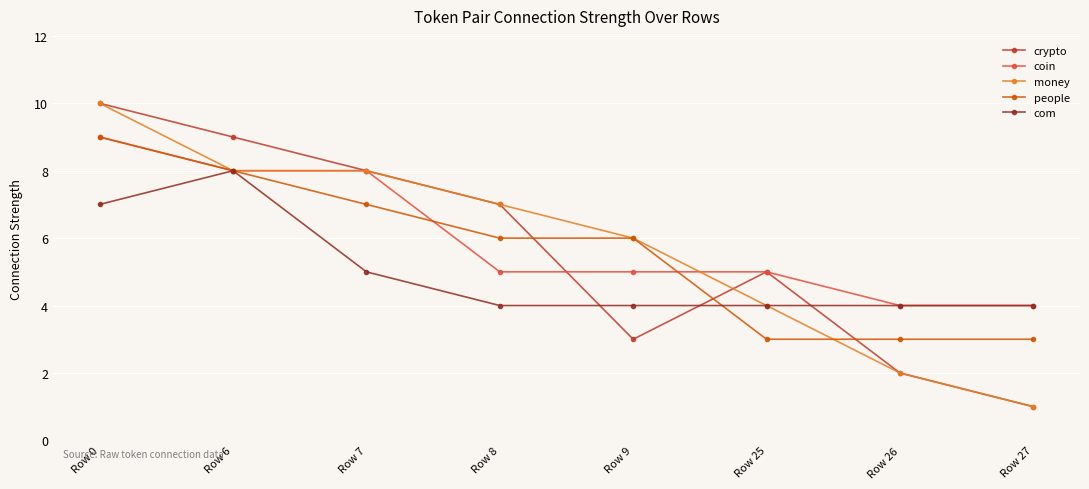

What is the spread (max minus min) of values at Row 27?

3